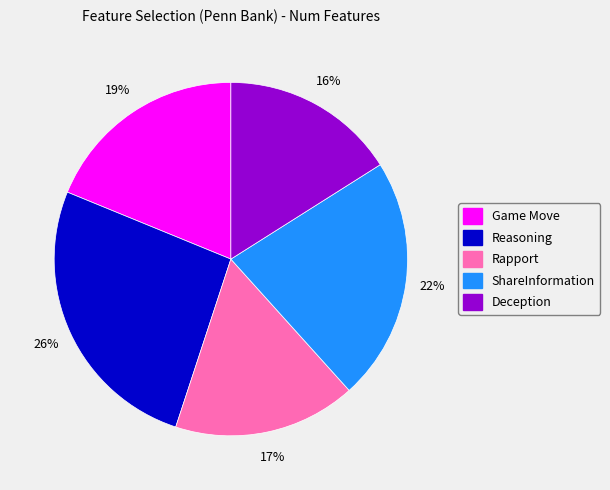

Is there a majority slice in this chart?

No